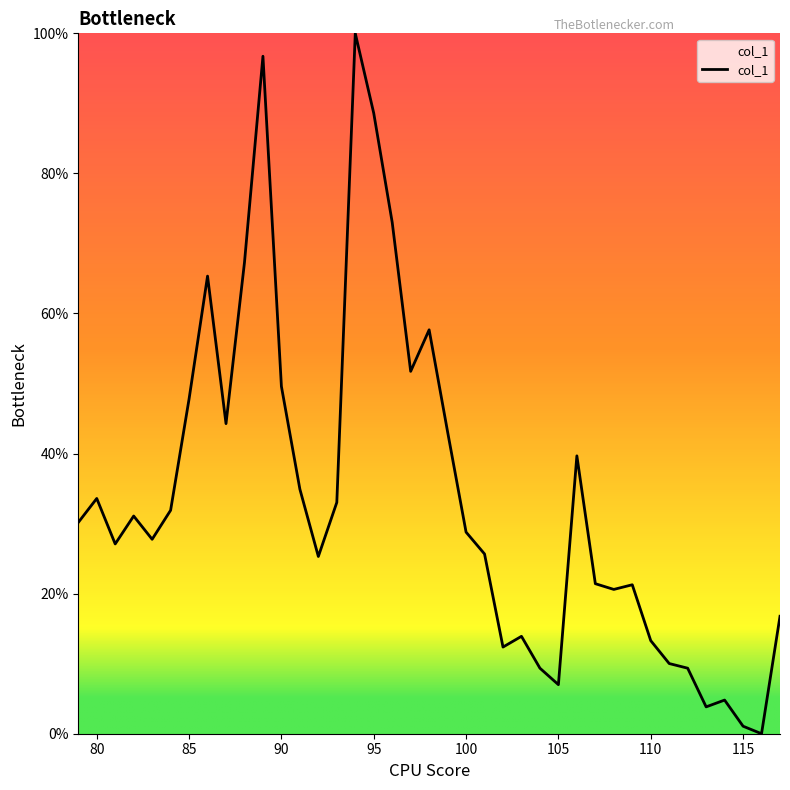

What is the difference between the maximum and minimum values?

100.0